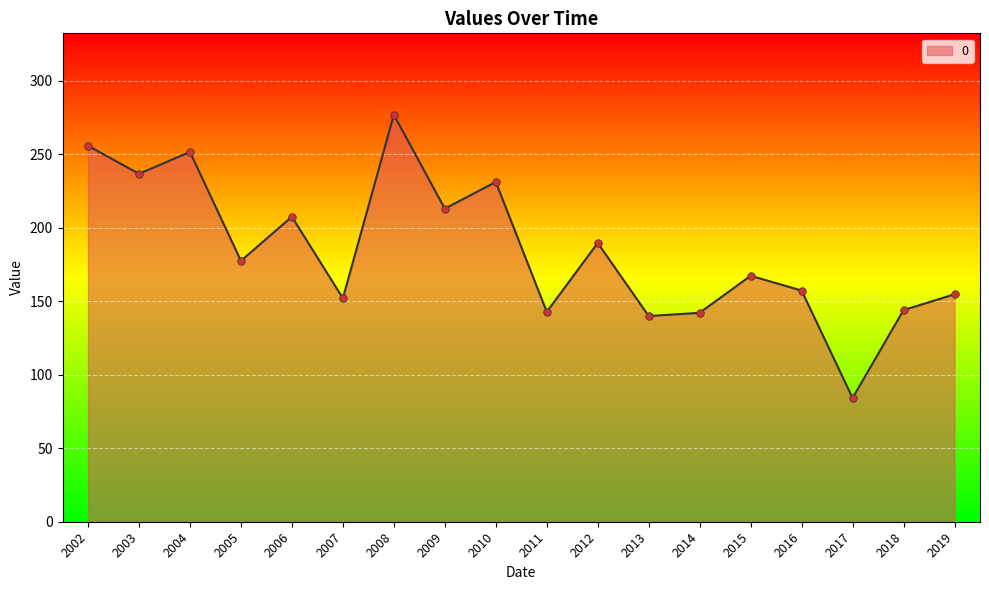

What is the ratio of the value at 2005 to the value at 2011?

1.2